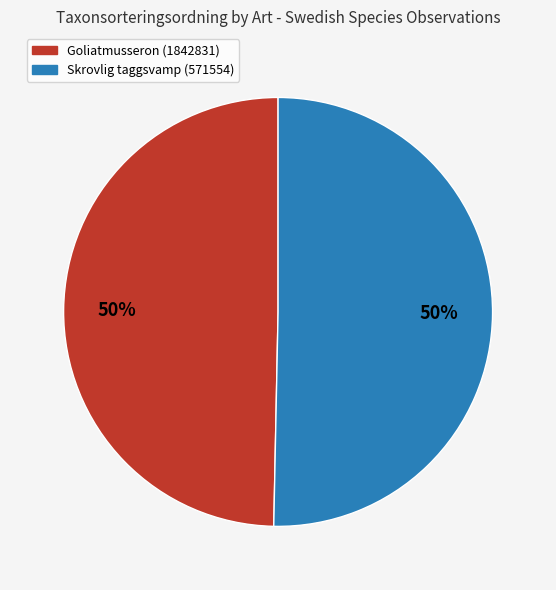

How many slices are in this pie chart?

2